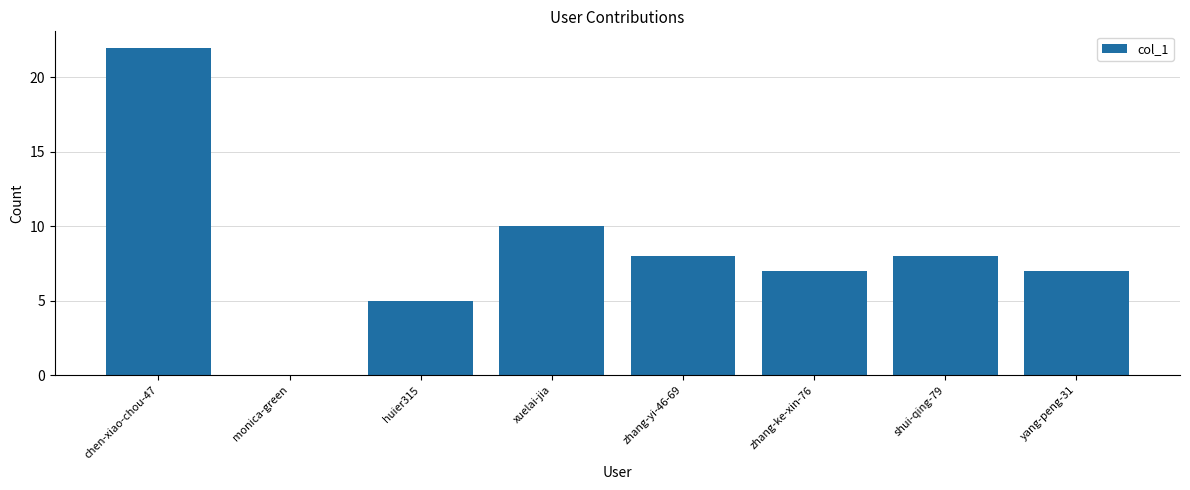

What is the approximate value at chen-xiao-chou-47?

22